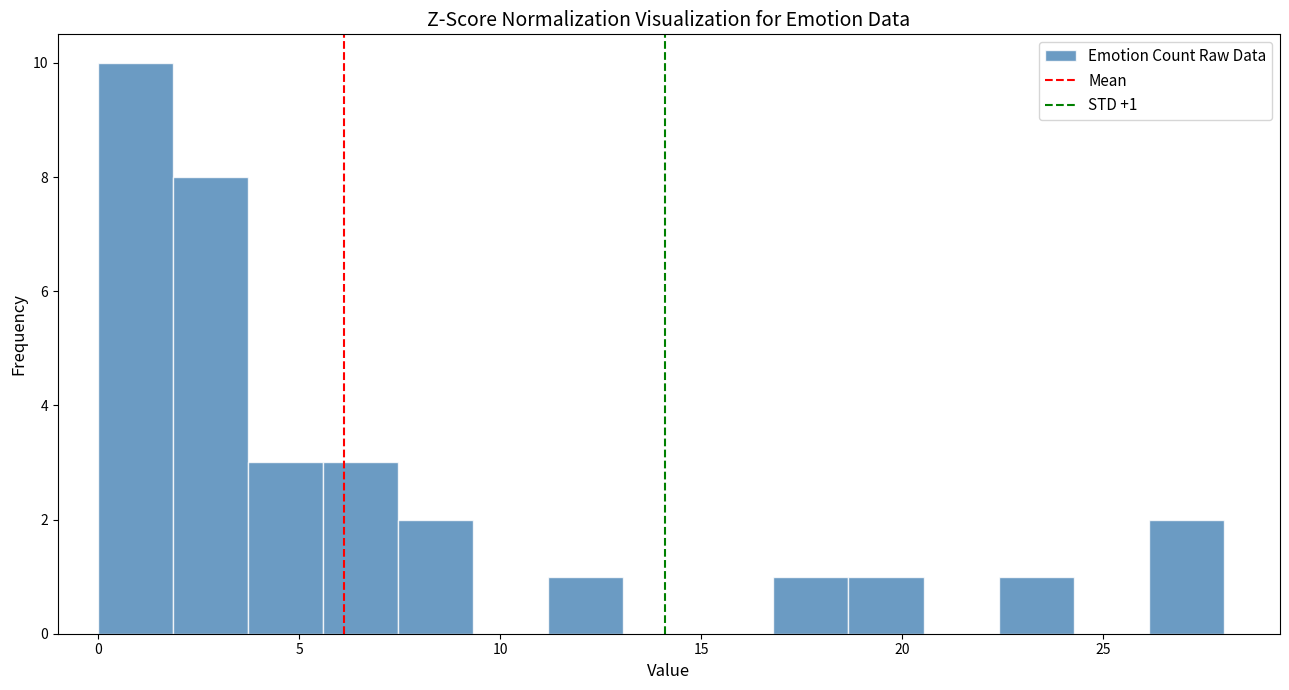

Read against the x-axis, roughly where is the centre of the tallest bar?

1.0